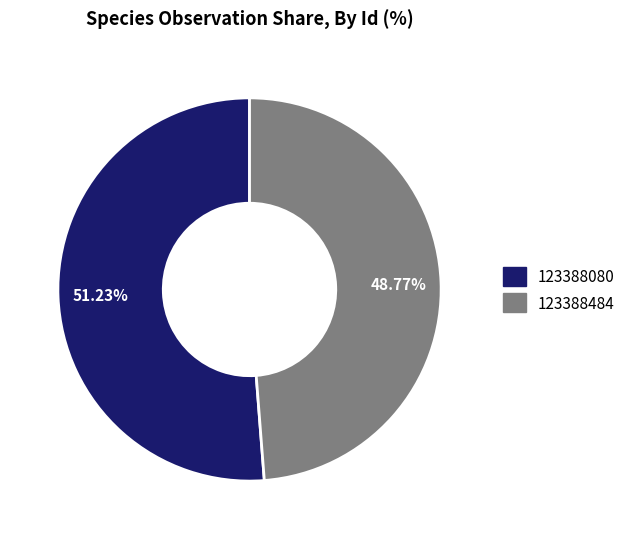

Which category accounts for the majority?

123388080